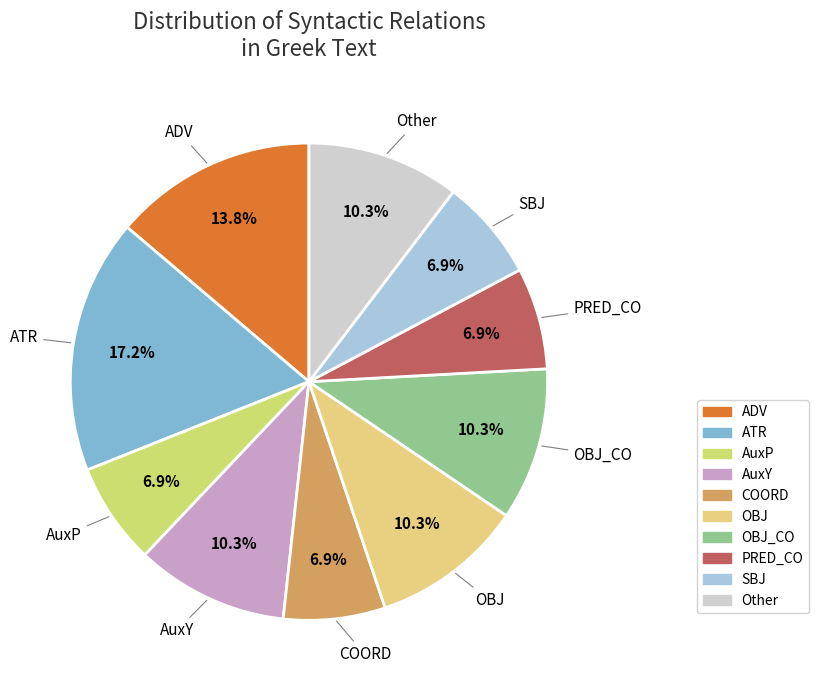

Count the number of slices in the pie.

10